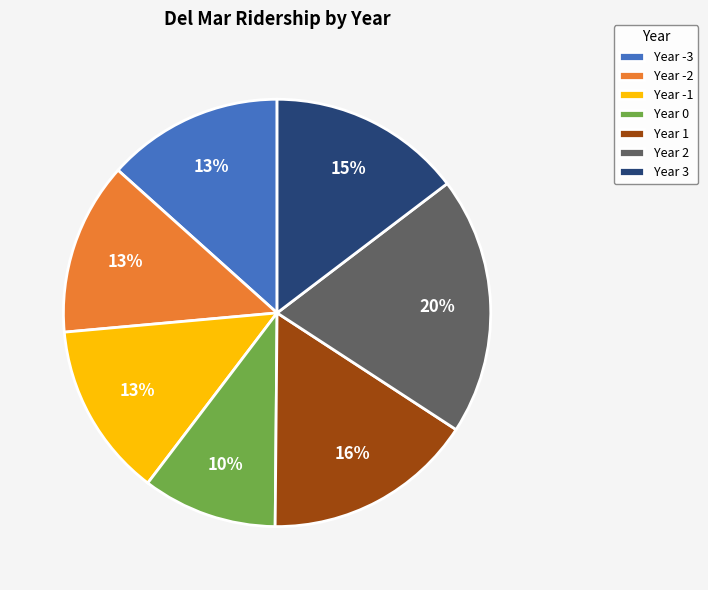

Which category has the biggest portion of the pie?

Year 2